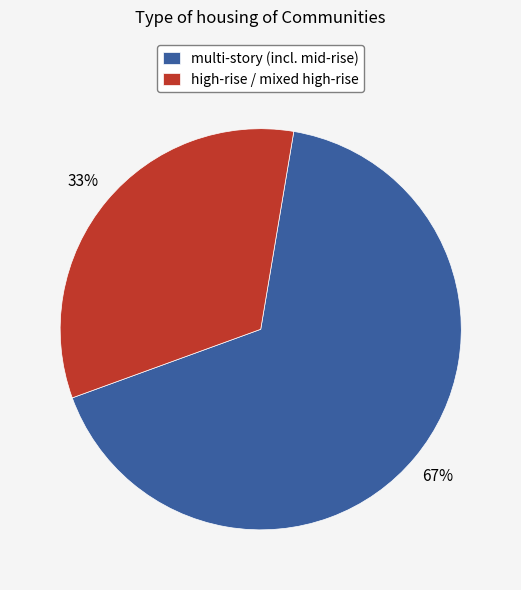

What is the largest slice in the pie chart?

multi-story (incl. mid-rise)